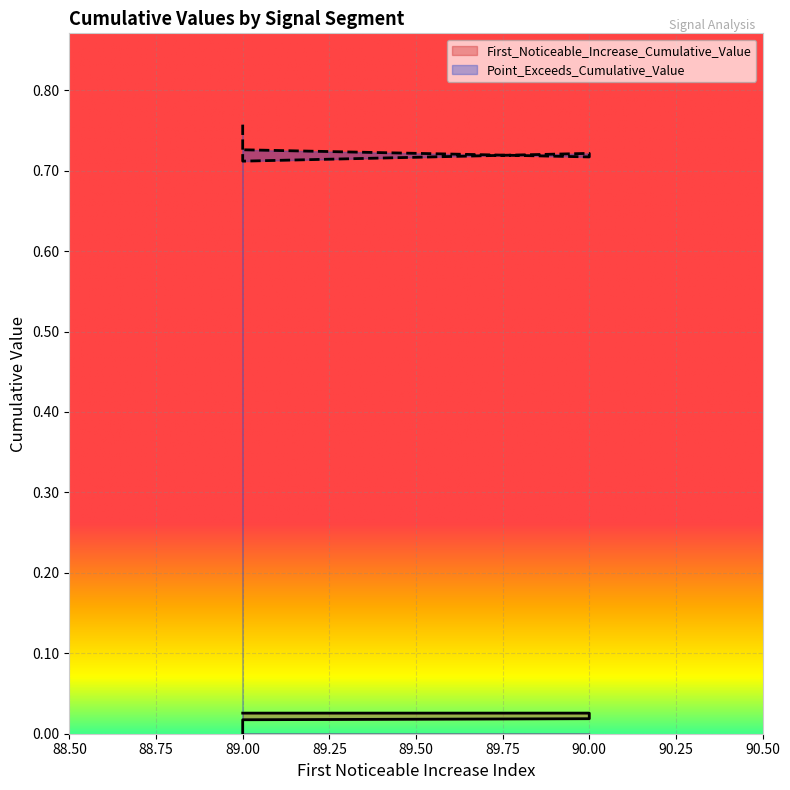

What are all the series names shown in the legend?

First_Noticeable_Increase_Cumulative_Value, Point_Exceeds_Cumulative_Value